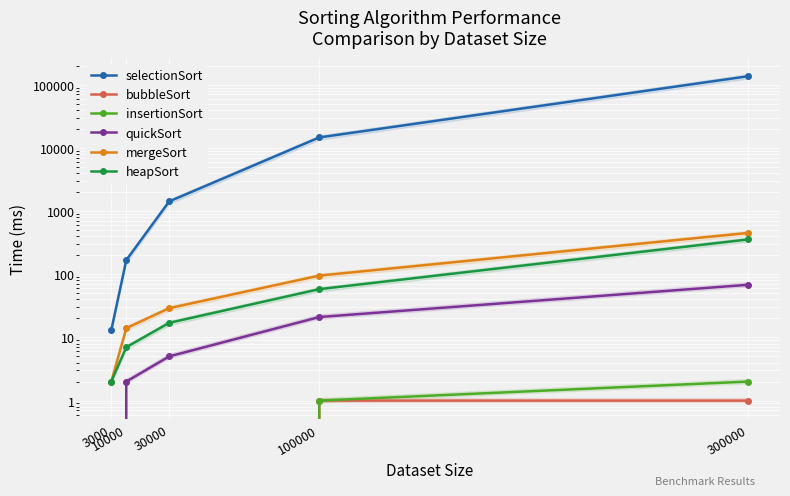

How many lines are shown in the chart?

6